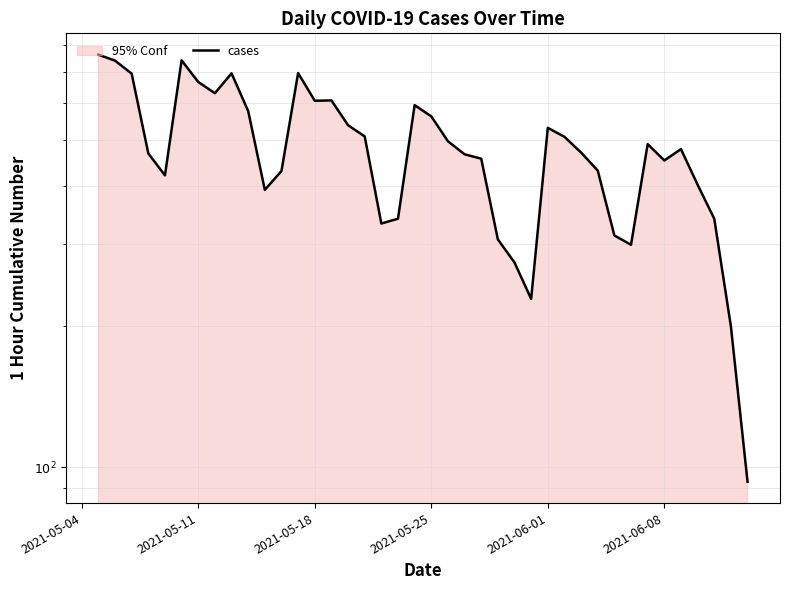

Reading right to left, extract all data points from this chart.

93	200	340	402	479	453	491	299	313	431	471	509	532	229	274	307	457	467	498	563	595	340	332	510	539	609	608	697	430	392	578	696	631	667	742	421	469	695	741	763